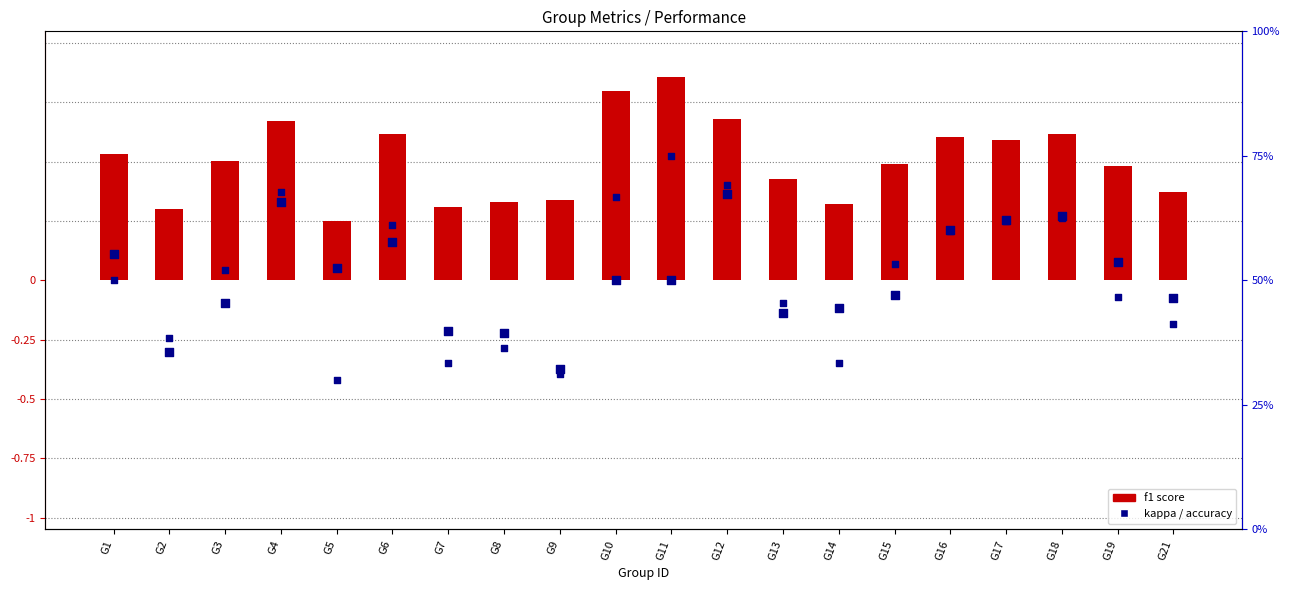

What is the total value across all series at G6?

1.4